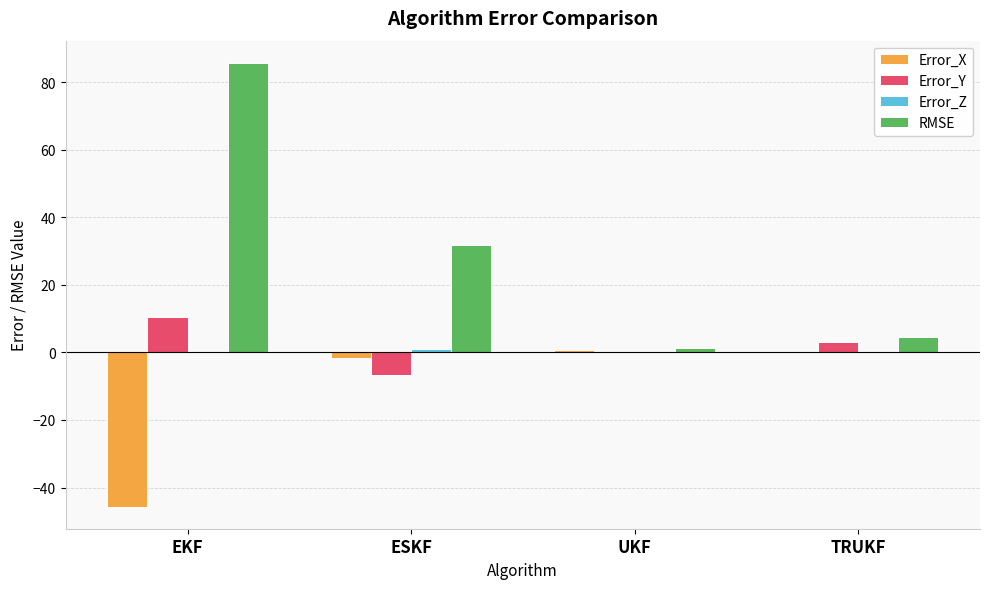

Between EKF and TRUKF, which series saw the biggest shift?

RMSE